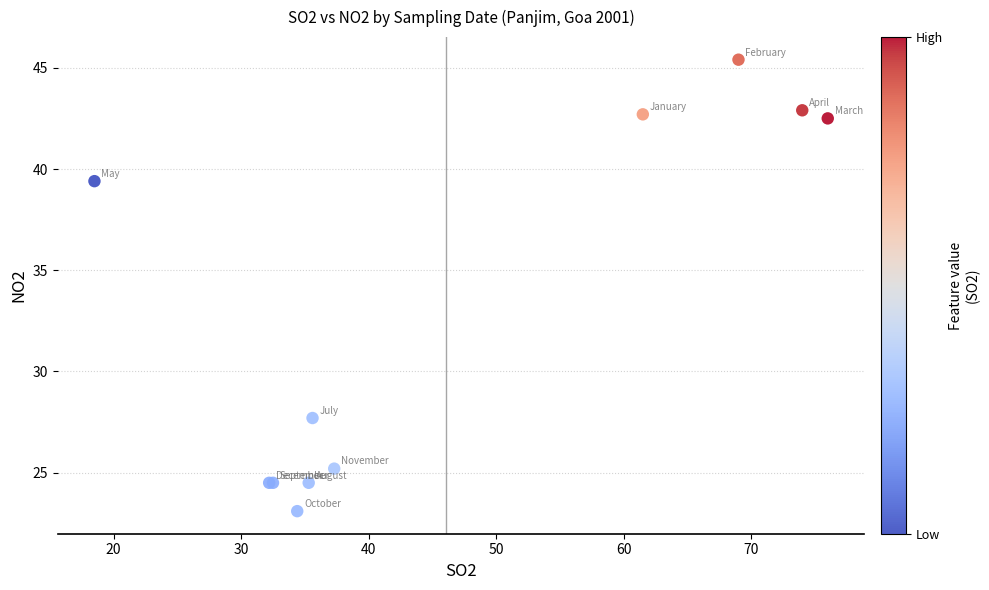

What Y value in the scatter plot is closest to 34?

39.4